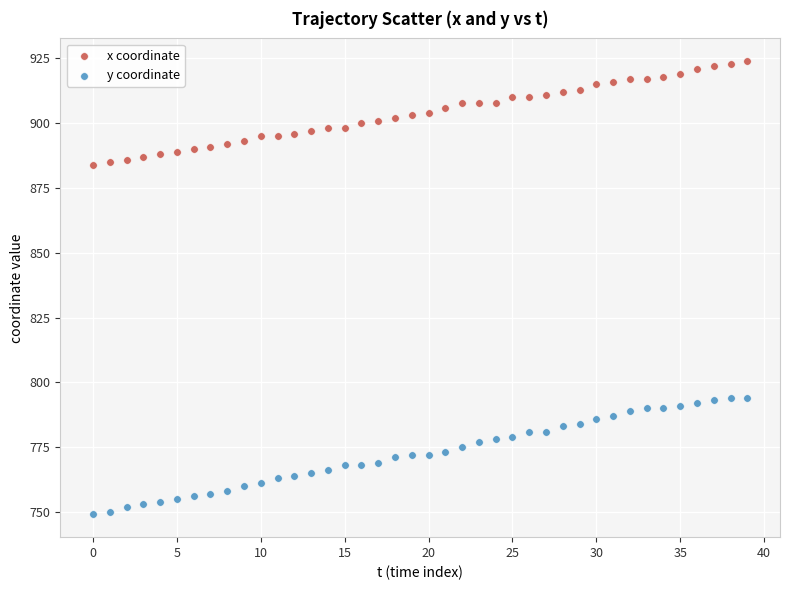

Across all data points, what is the range of Y values (max minus min)?

175